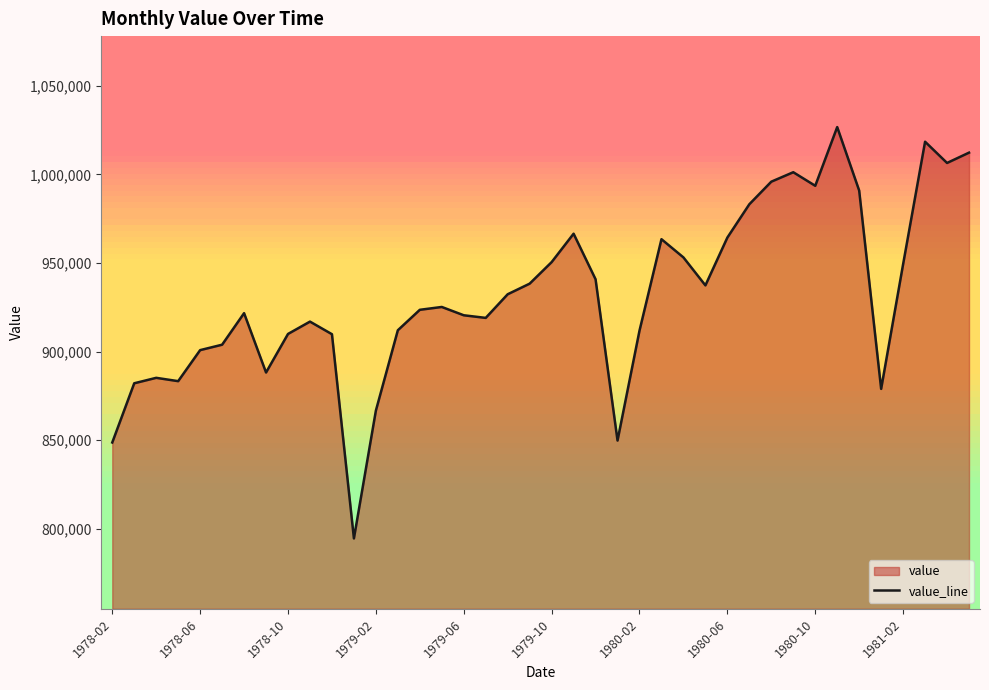

What is the approximate value at 1978-10, to the nearest 10?

909960